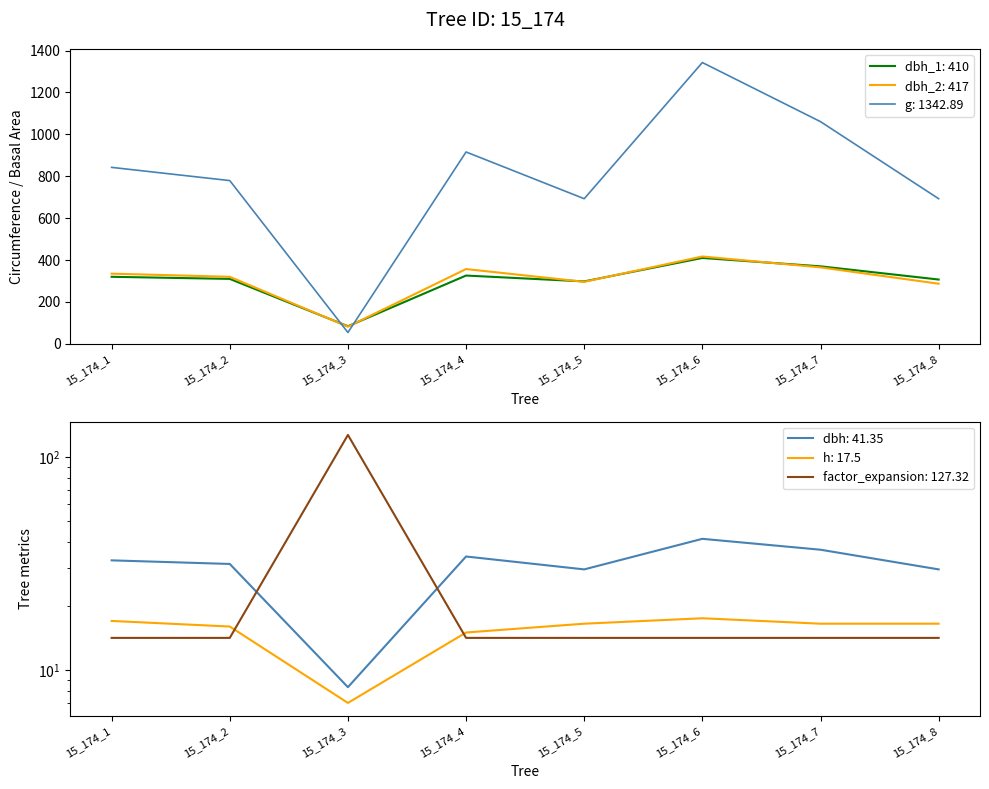

What is the difference between the highest and lowest values at 15_174_7?

1046.6